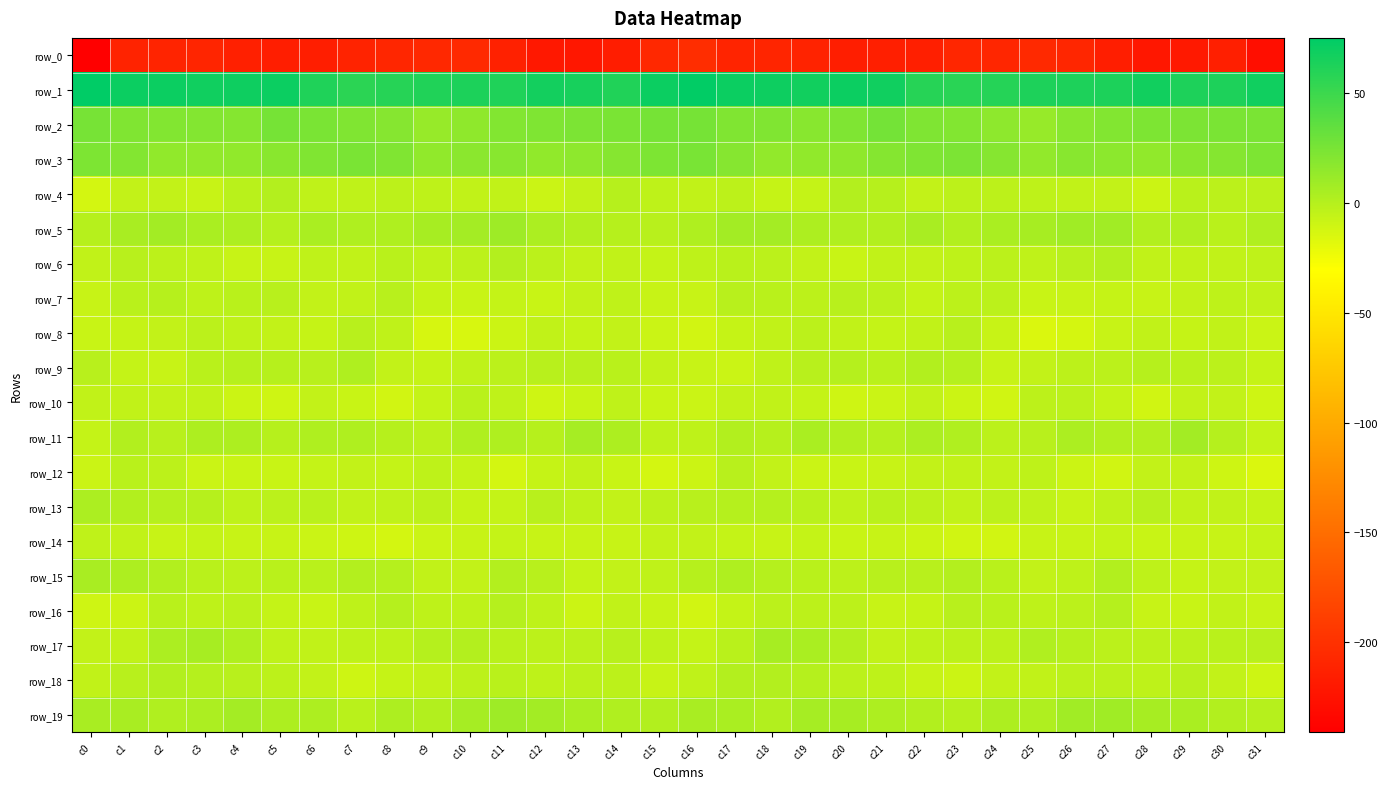

What is the lowest value of the row_5 series?

-2.1